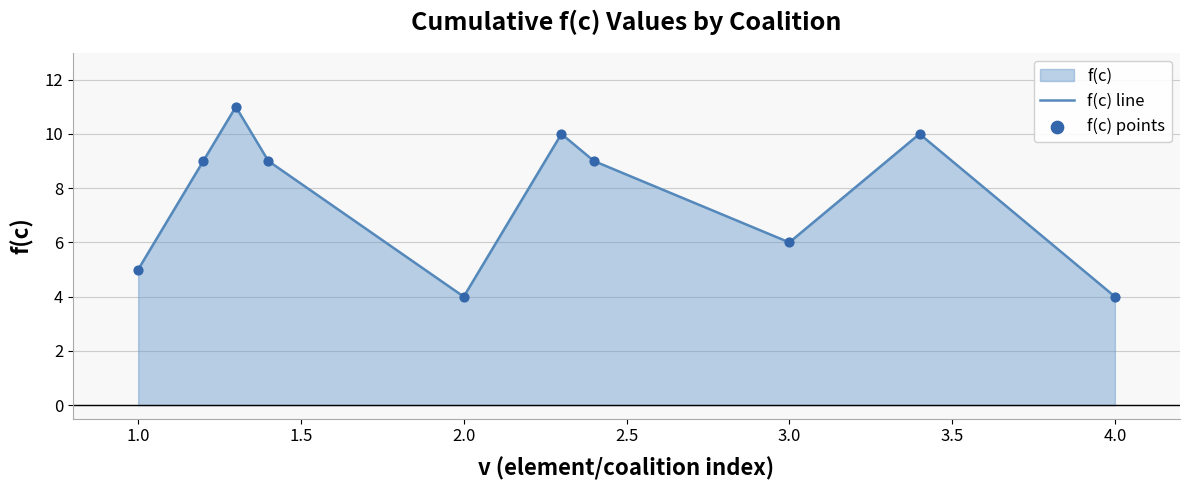

True or false: the data shows 5 at 1.0.

True